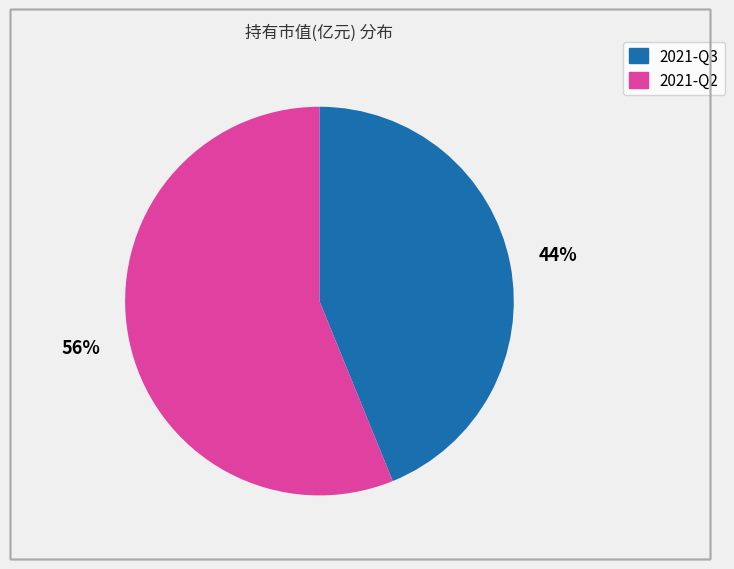

How many segments does this pie chart have?

2